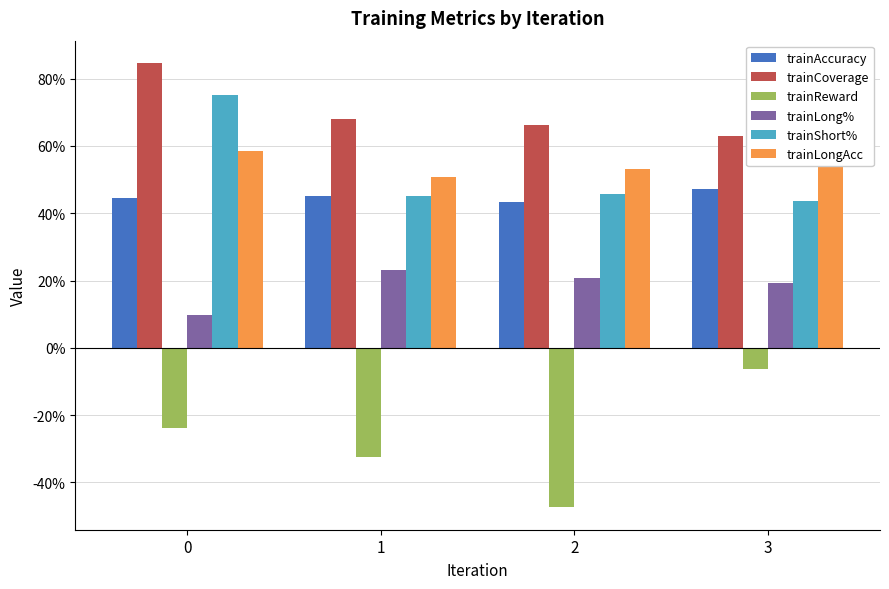

Are the bars grouped side by side (vs. stacked)?

Yes